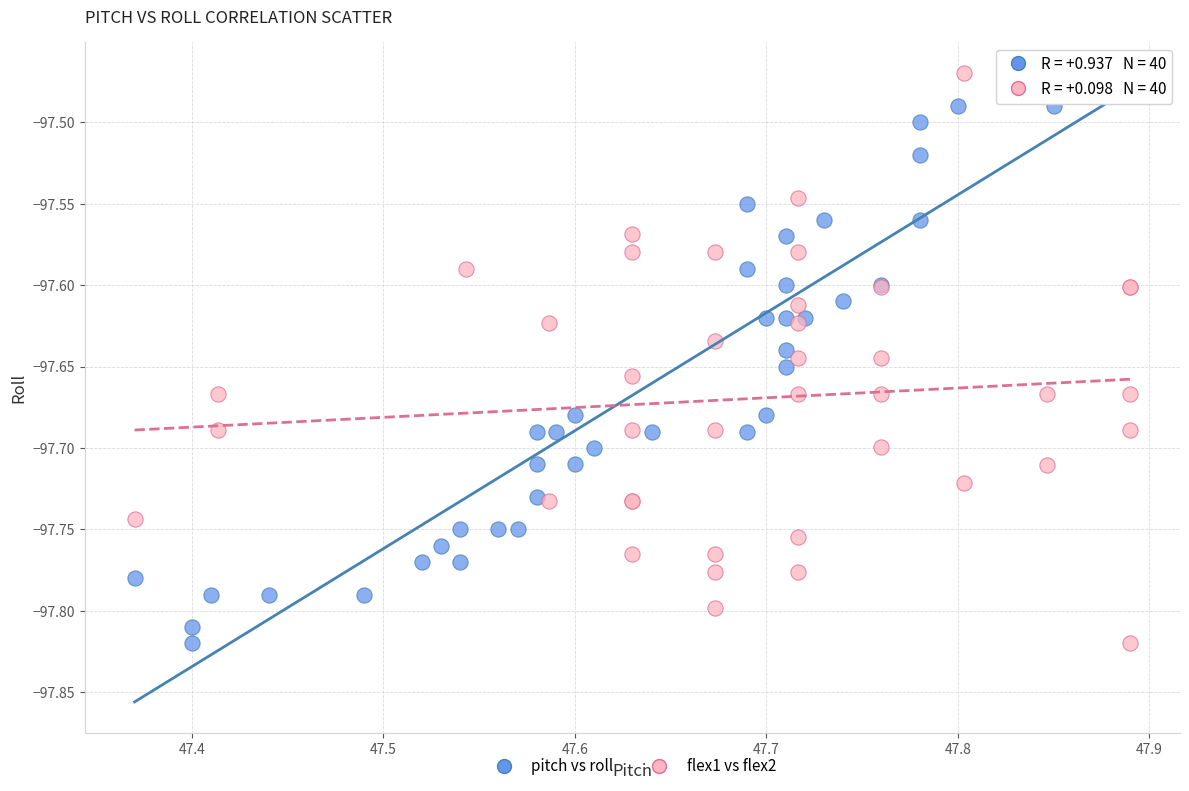

What are all the series names shown in the legend?

pitch vs roll, flex1 vs flex2